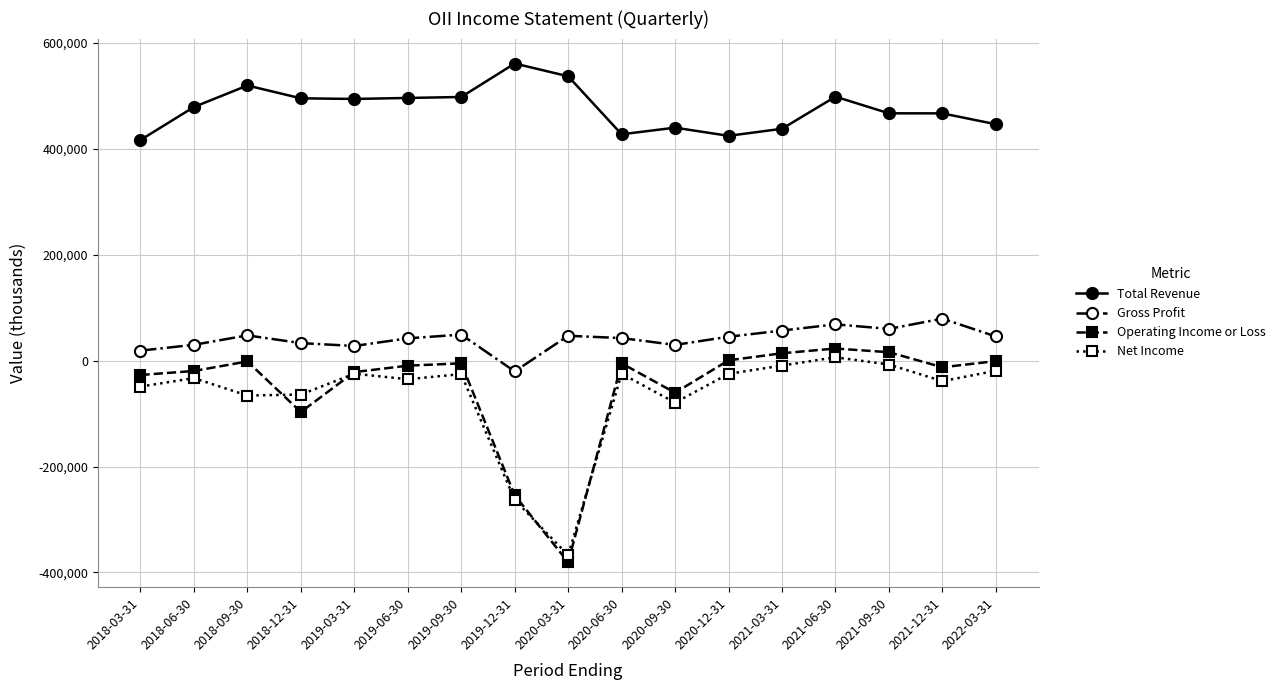

What position from the left is 2021-03-31?

13